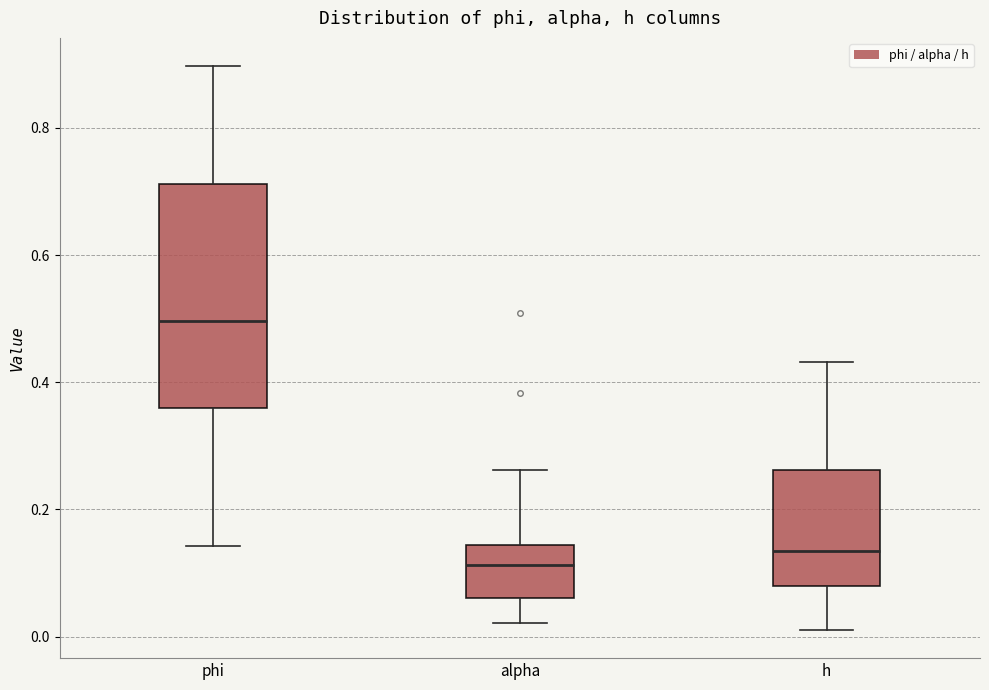

Which box's median line is the lowest?

alpha